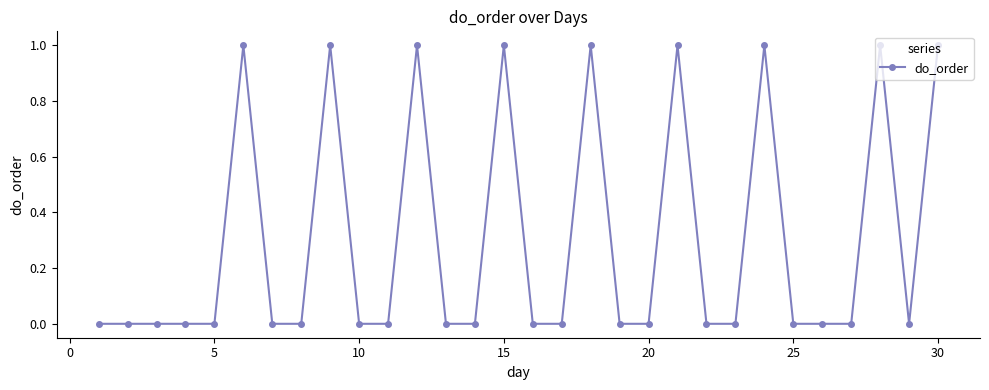

What is the value of the 30th point from the left?

1